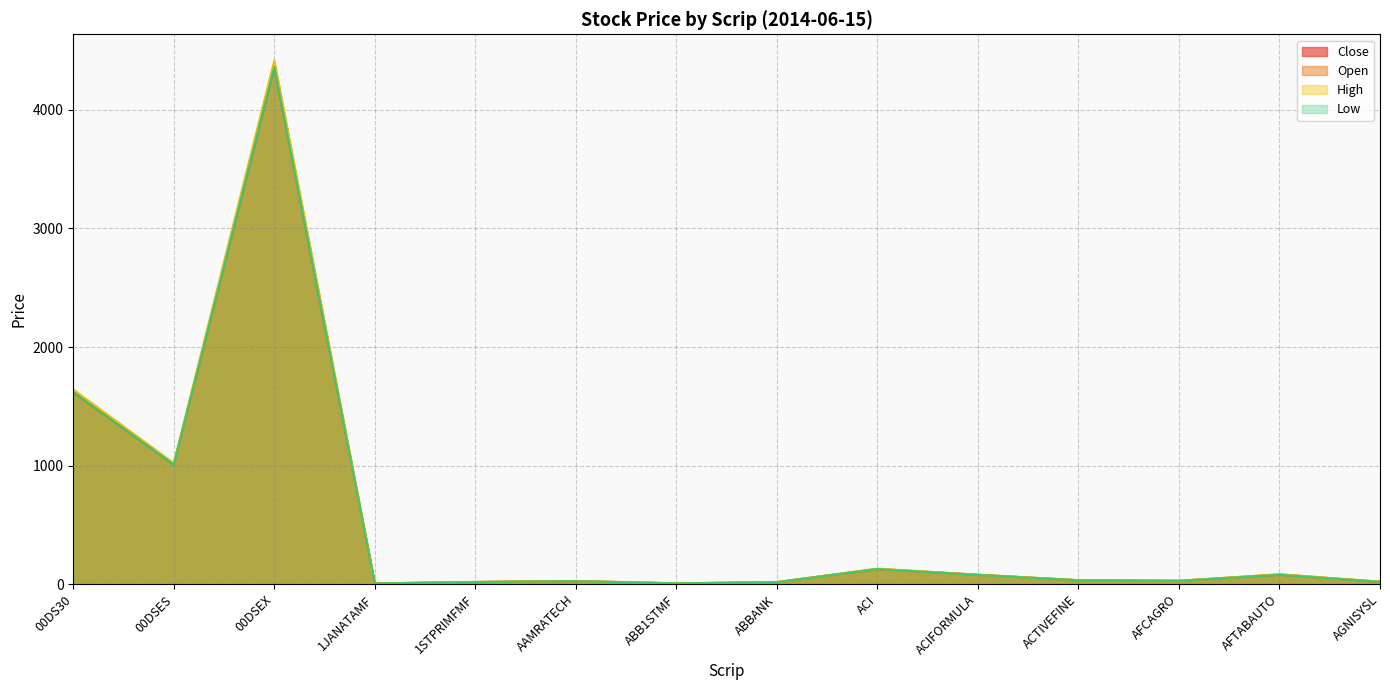

What is the value of the Close point at the 8th from the left?

17.4